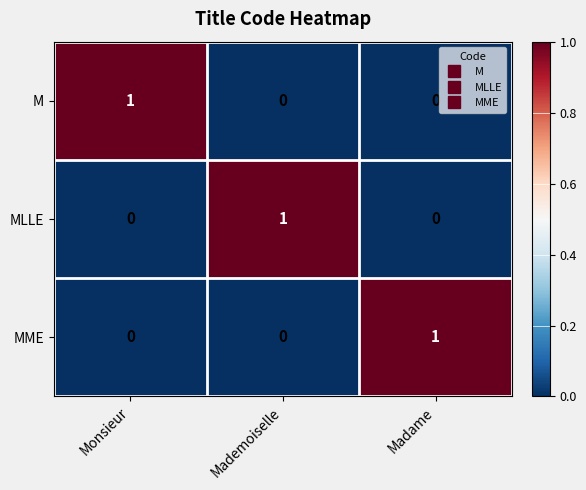

The value of MME at Madame is 0. True or false?

False